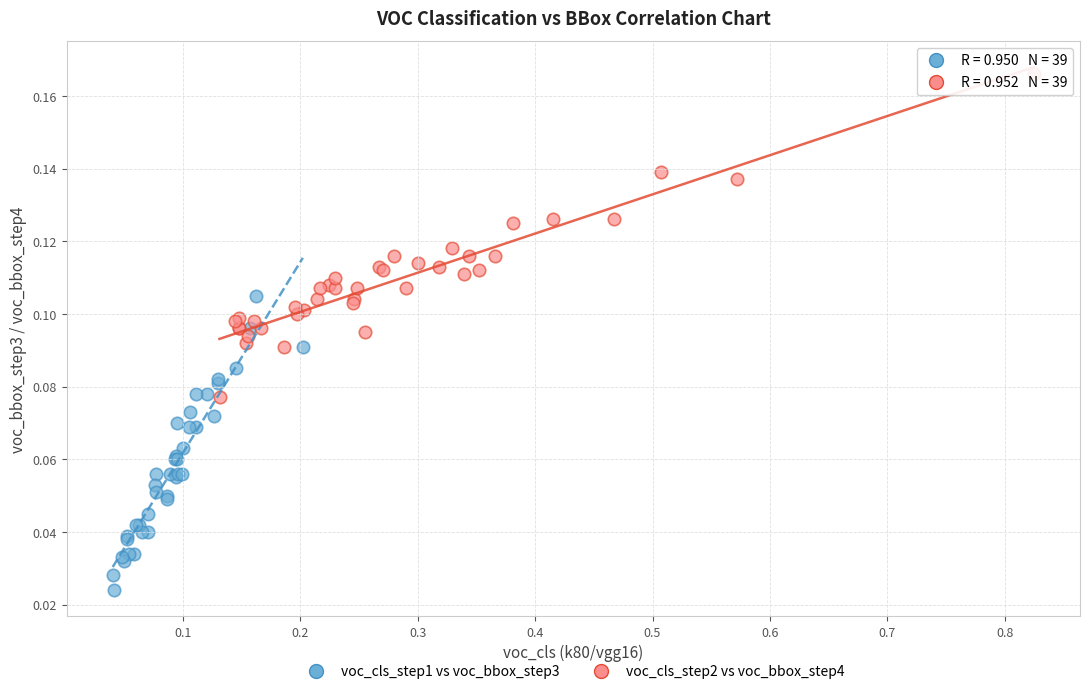

What are all the series names shown in the legend?

voc_cls_step1 vs voc_bbox_step3, voc_cls_step2 vs voc_bbox_step4